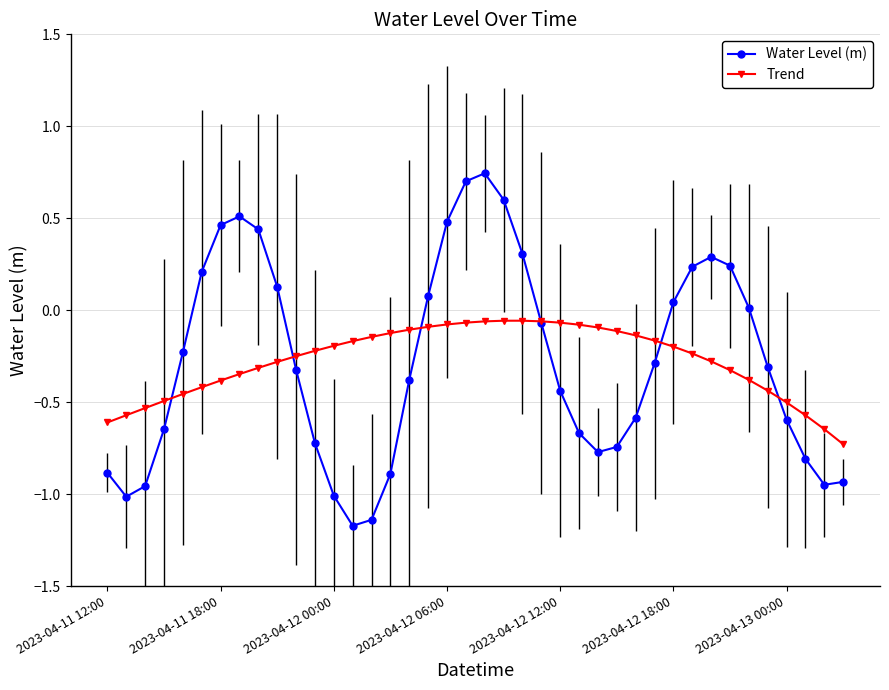

Which series has the largest range (max minus min)?

Water Level (m)